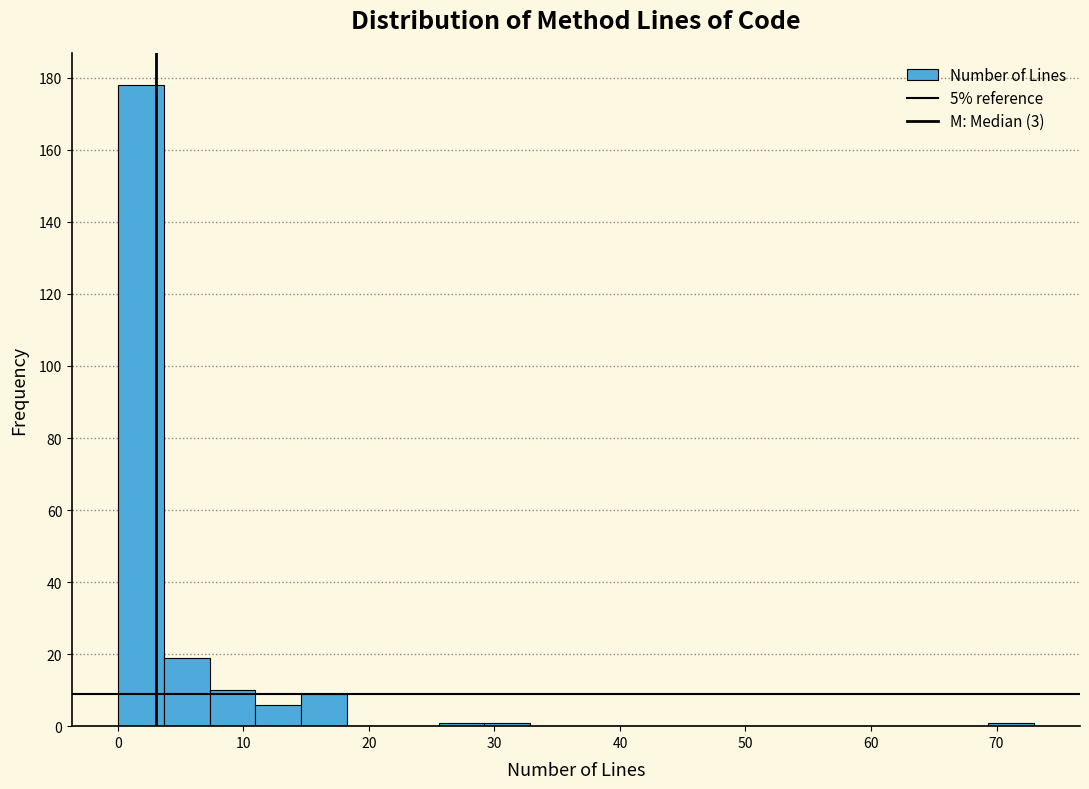

Read against the x-axis, roughly where is the centre of the tallest bar?

2